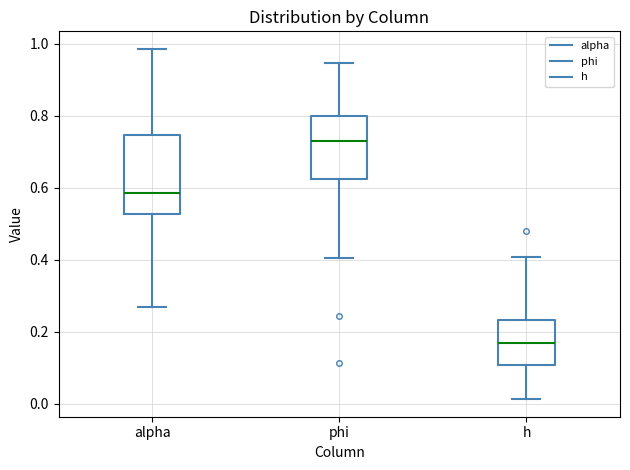

Reading left to right, read every box against the y-axis: the position of its median line, the range the box covers, and the ends of its whiskers. The values are not printed on the chart, so give them approximately, as read against the axis.

alpha: median 0.58, box 0.52 to 0.74, whiskers 0.26 to 0.98
phi: median 0.74, box 0.62 to 0.80, whiskers 0.40 to 0.94
h: median 0.16, box 0.10 to 0.24, whiskers 0.02 to 0.40